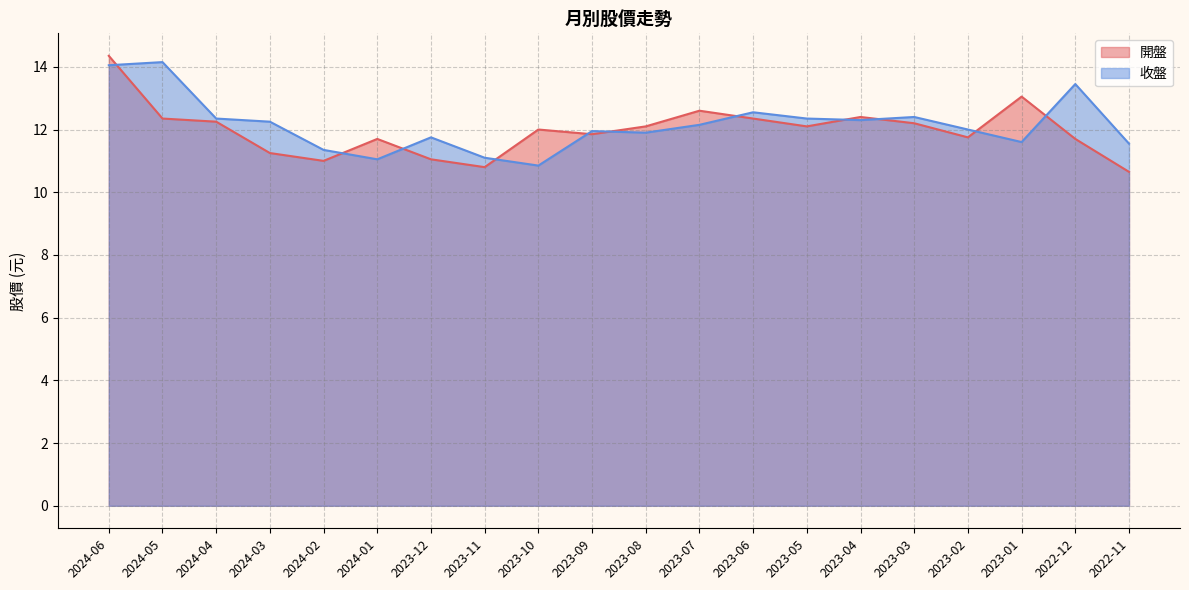

Reading right to left, list all the values displayed in this chart.

開盤: 2022-11=10.7	2022-12=11.7	2023-01=13.1	2023-02=11.8	2023-03=12.2	2023-04=12.4	2023-05=12.1	2023-06=12.3	2023-07=12.6	2023-08=12.1	2023-09=11.8	2023-10=12.0	2023-11=10.8	2023-12=11.1	2024-01=11.7	2024-02=11.0	2024-03=11.2	2024-04=12.2	2024-05=12.3	2024-06=14.3
收盤: 2022-11=11.6	2022-12=13.4	2023-01=11.6	2023-02=12.0	2023-03=12.4	2023-04=12.3	2023-05=12.3	2023-06=12.6	2023-07=12.2	2023-08=11.9	2023-09=11.9	2023-10=10.8	2023-11=11.1	2023-12=11.8	2024-01=11.1	2024-02=11.3	2024-03=12.2	2024-04=12.3	2024-05=14.2	2024-06=14.1